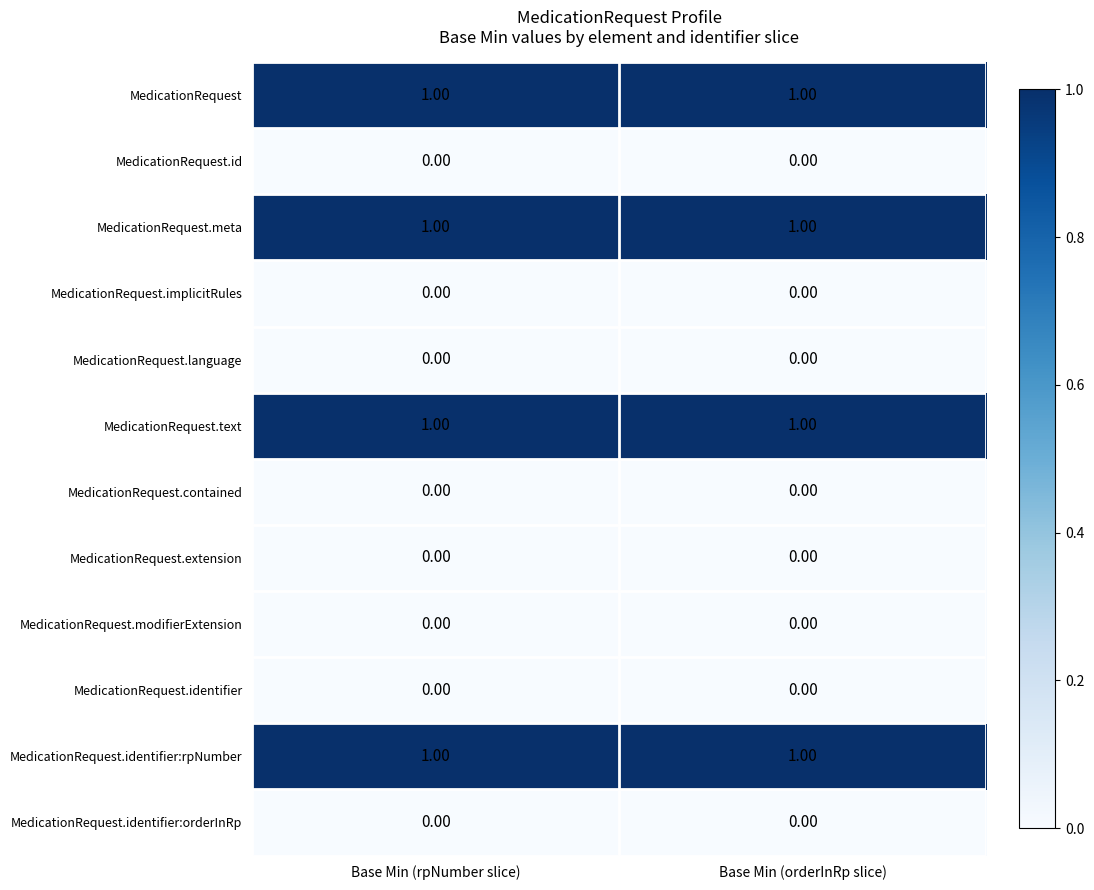

Is the value of MedicationRequest.identifier:rpNumber at Base Min (rpNumber slice) greater than the value of MedicationRequest.contained at Base Min (rpNumber slice)?

Yes